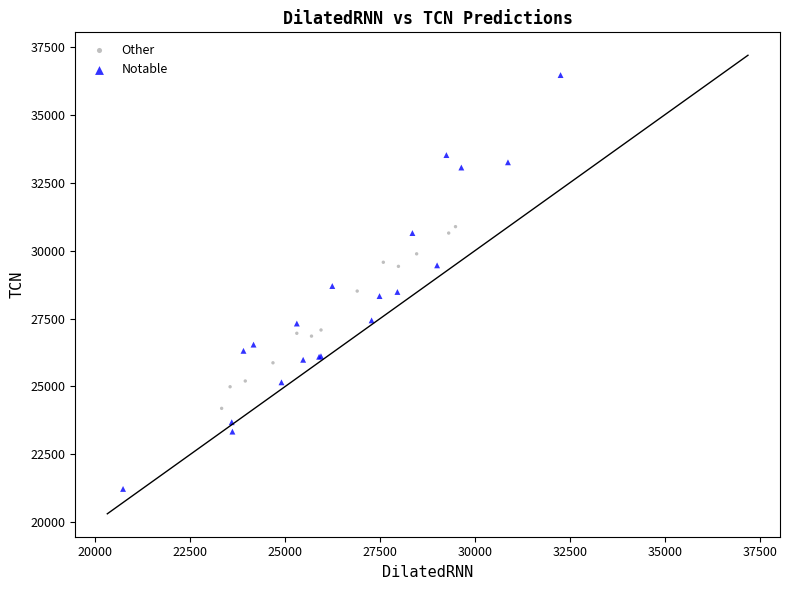

Which series reaches the minimum Y coordinate?

Notable